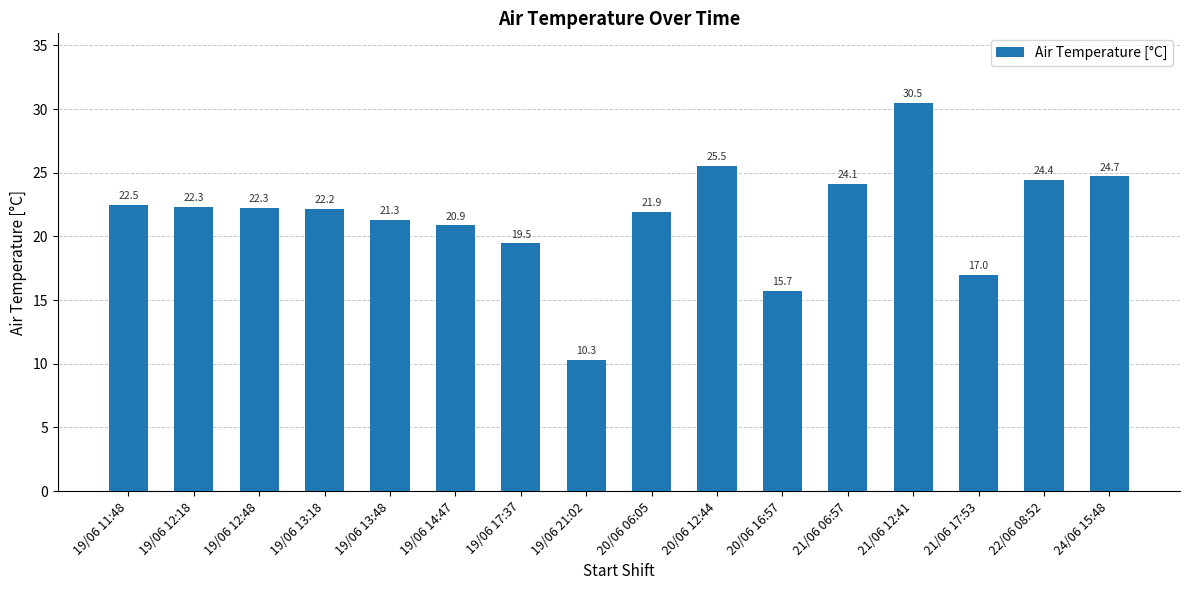

Does the chart contain any negative values?

No